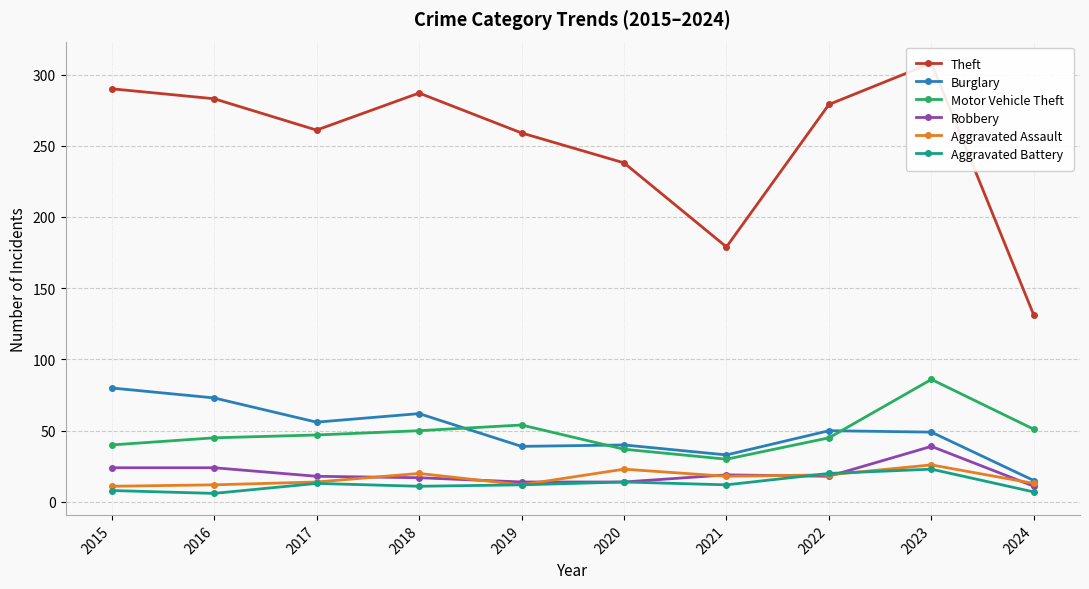

True or false: Motor Vehicle Theft and Theft intersect in this chart.

False